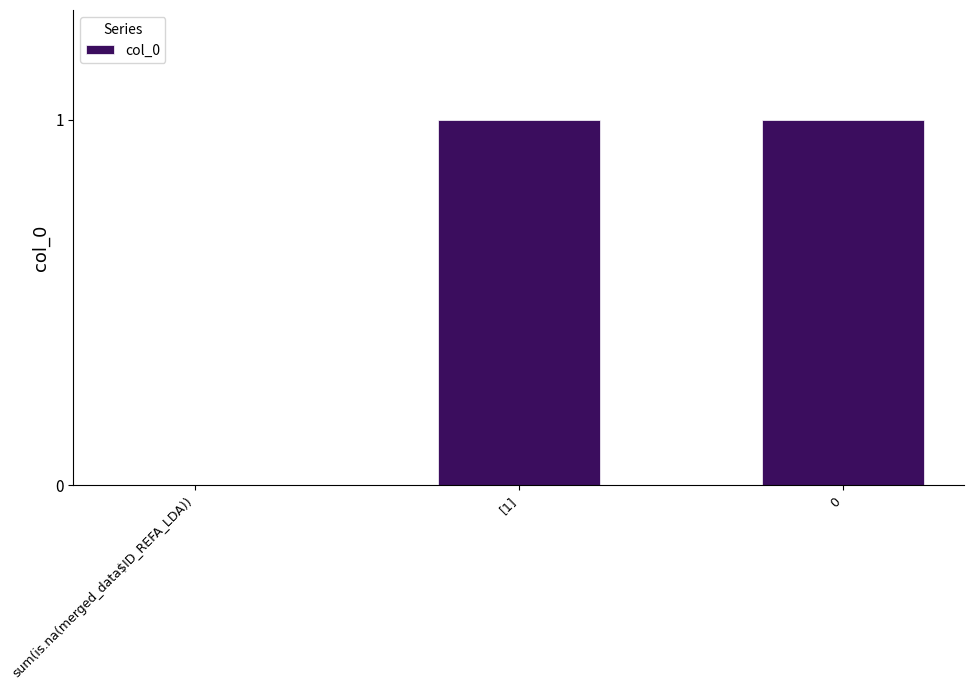

Reading left to right, transcribe all the data shown in this chart.

sum(is.na(merged_data$ID_REFA_LDA))=0	[1]=1	0=1